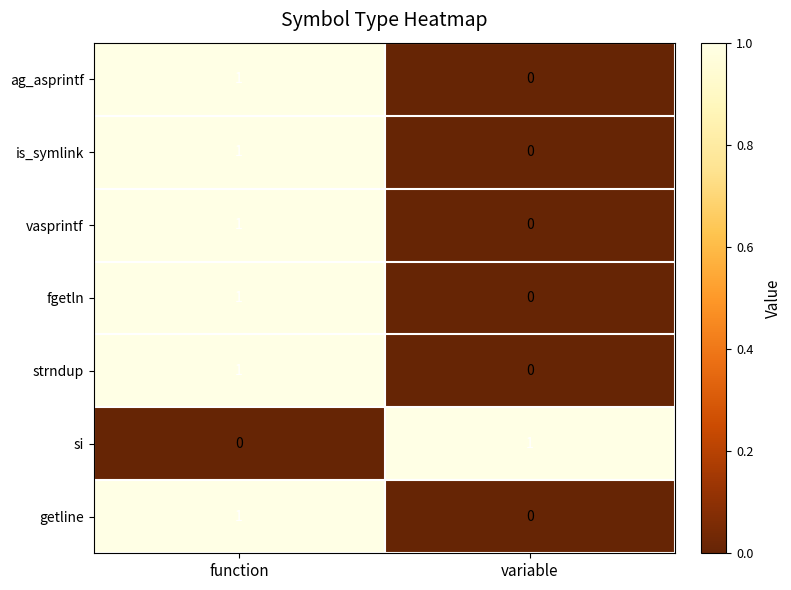

List the labels in order of is_symlink value, largest first.

function, variable